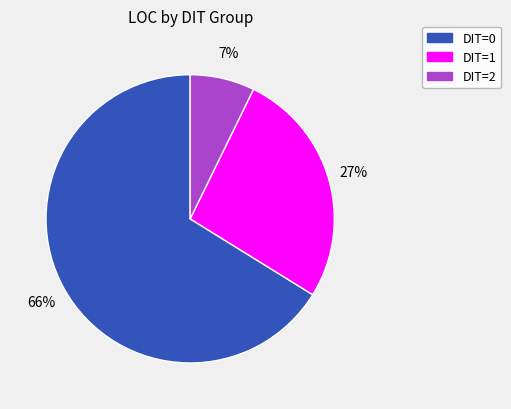

To the nearest percent, what is the difference between the largest and smallest slice percentages?

59%